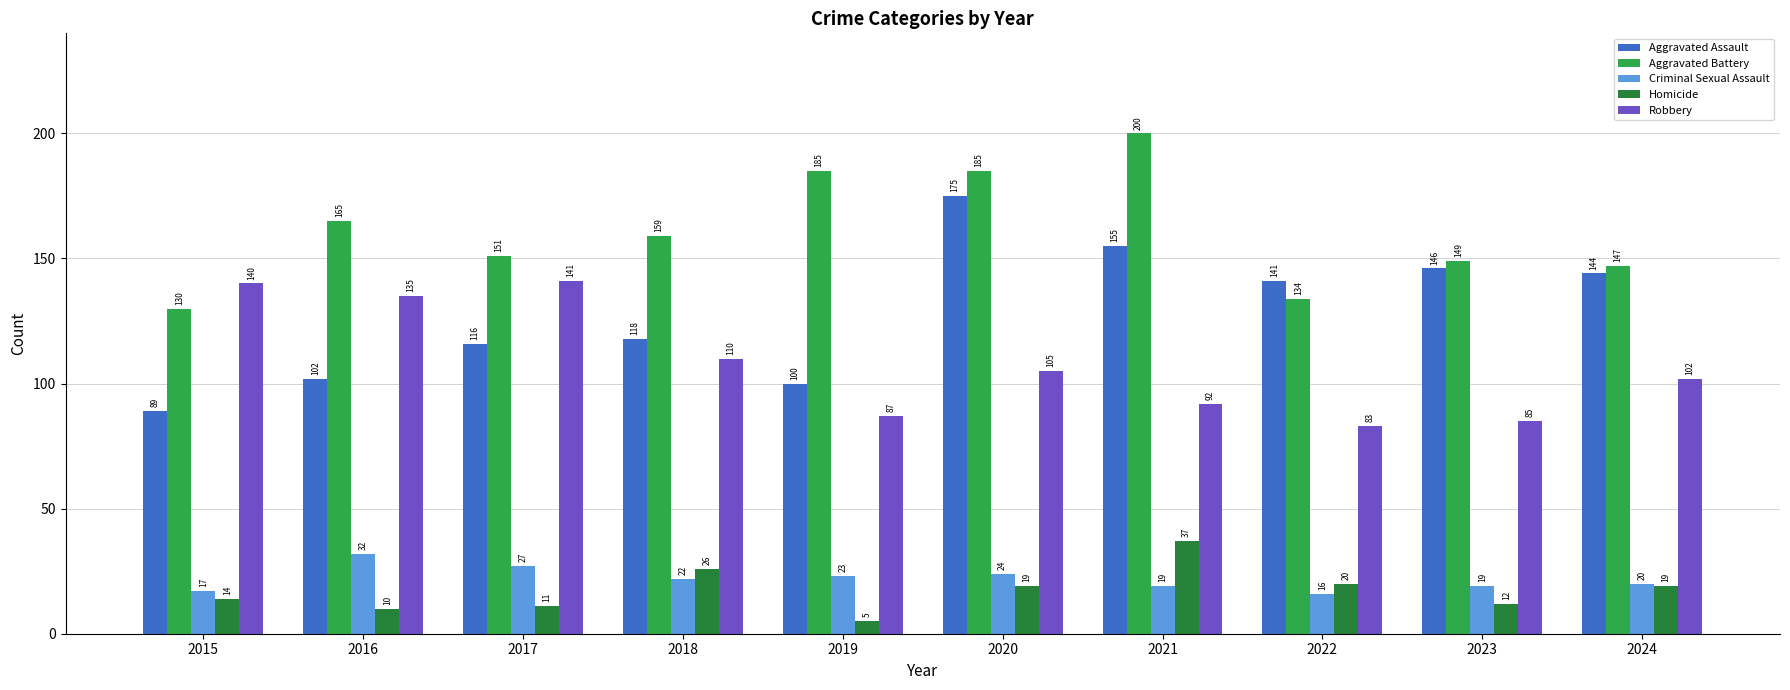

Is it true that Aggravated Battery equals 97 at 2024?

False